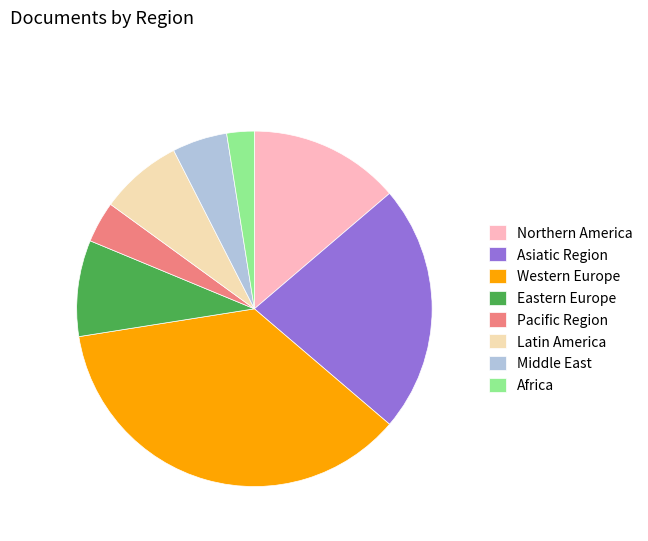

Does any single category account for the majority?

No